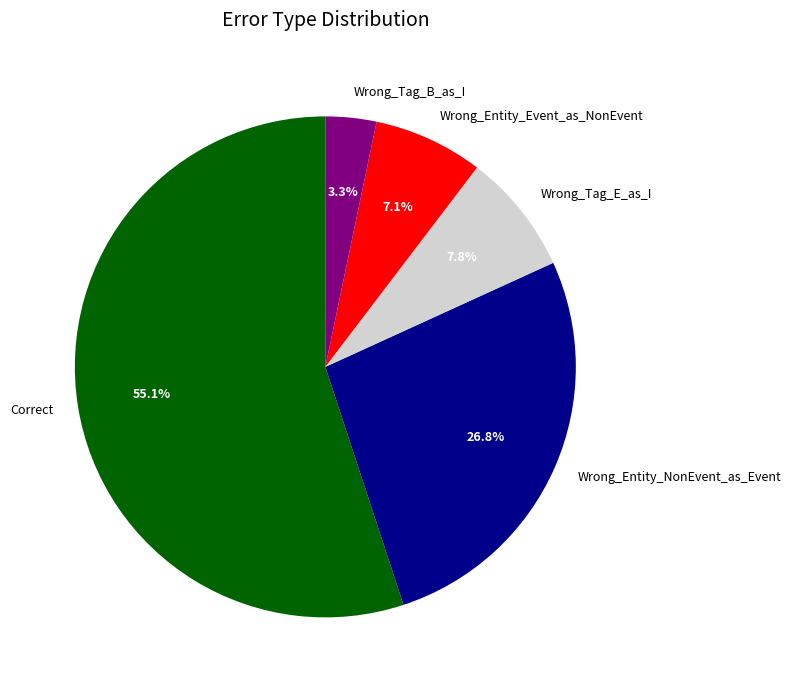

Does Correct represent more than half of the total?

Yes